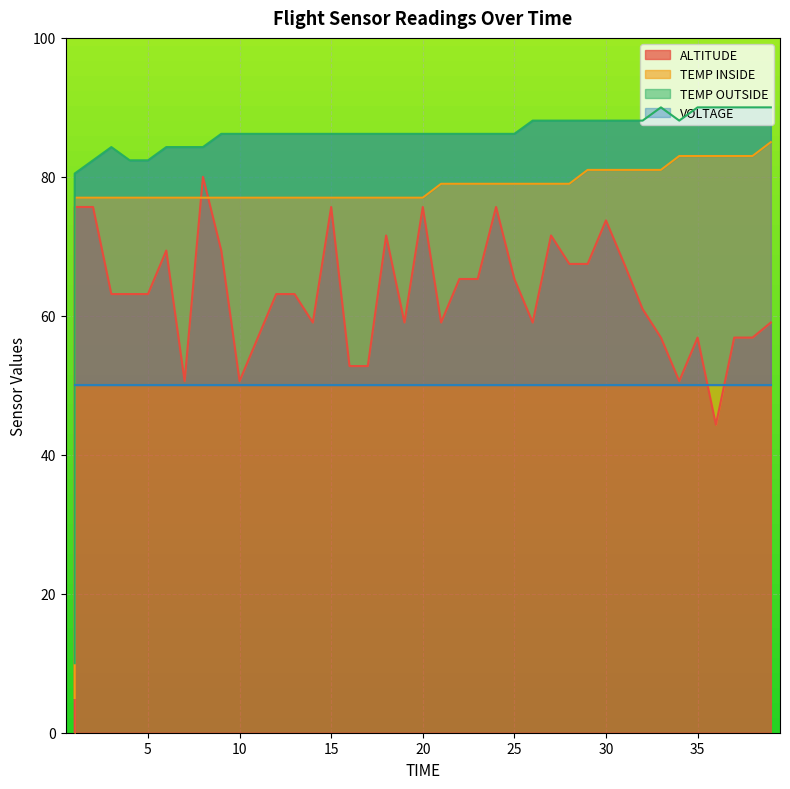

Which series has the largest total across all categories?

TEMP OUTSIDE